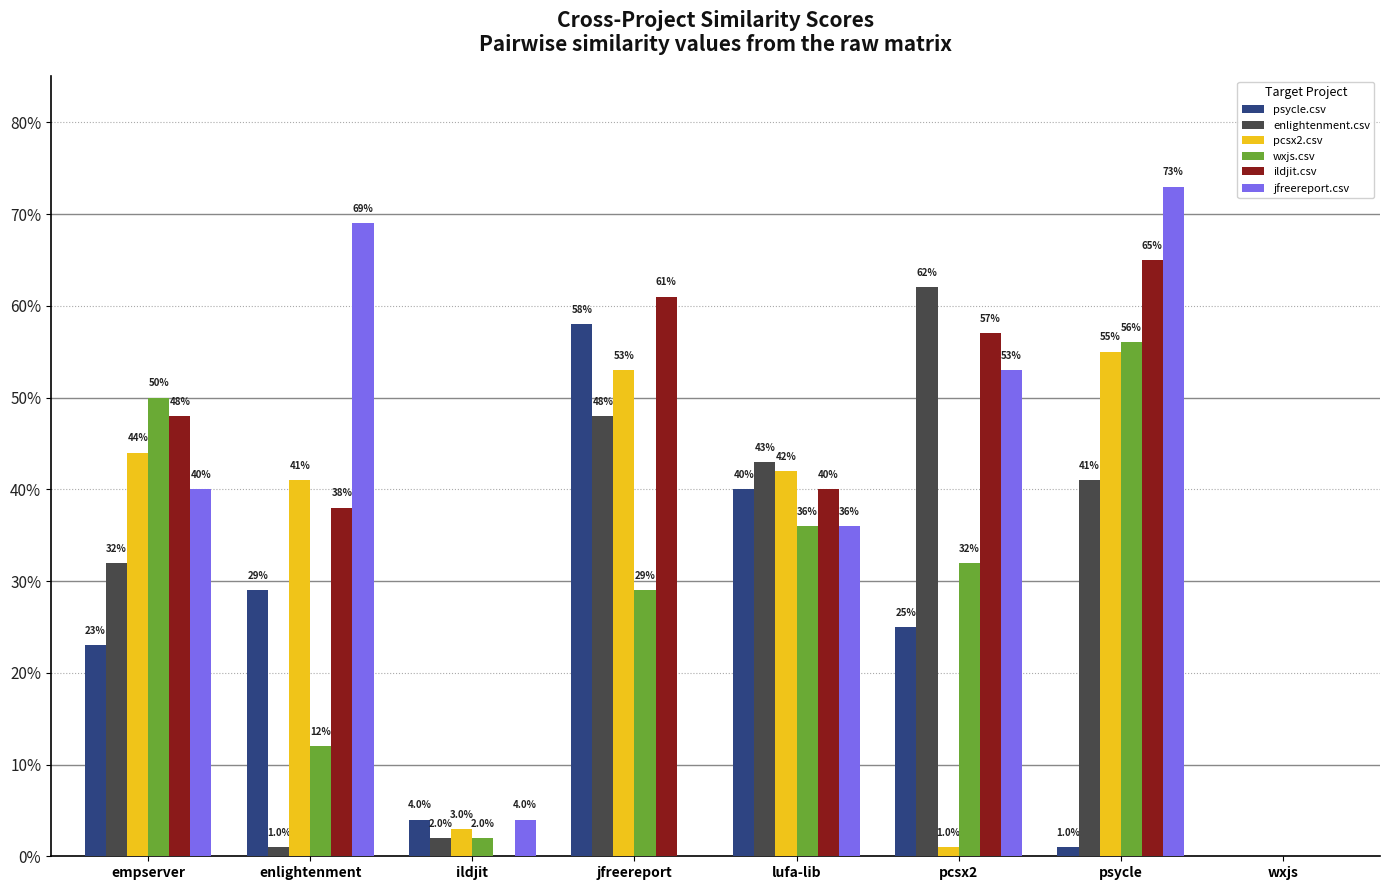

What are all the series names shown in the legend?

psycle.csv, enlightenment.csv, pcsx2.csv, wxjs.csv, ildjit.csv, jfreereport.csv